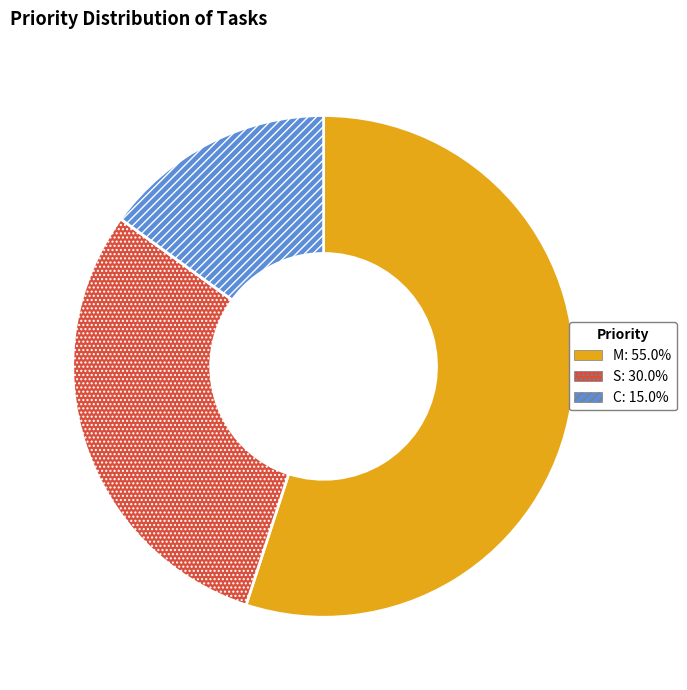

Does M represent more than half of the total?

Yes